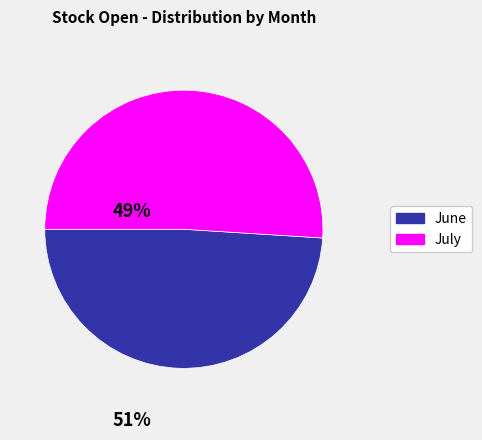

Does any single category account for the majority?

Yes